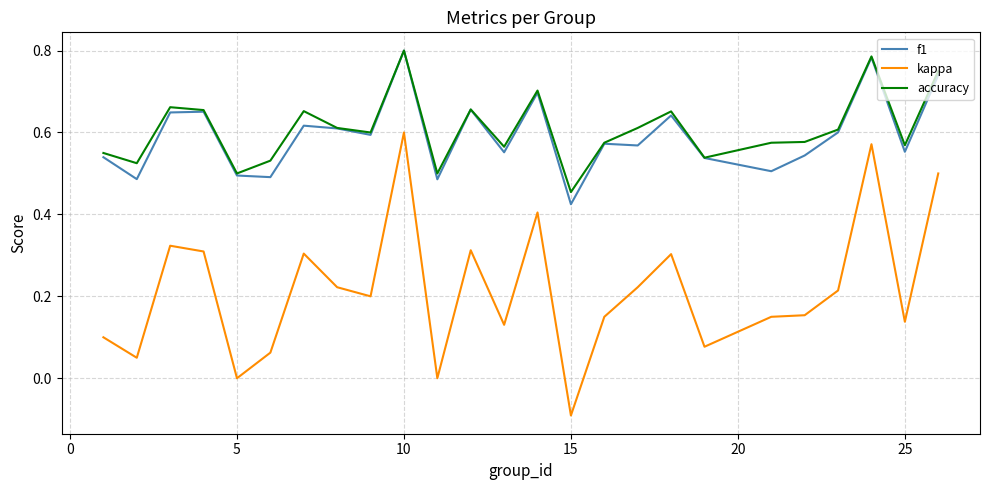

True or false: kappa and accuracy cross at least once.

False